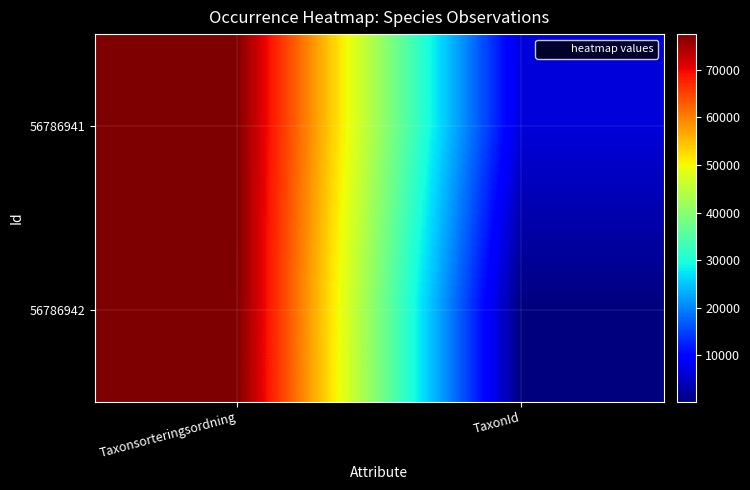

Rank the series by their maximum value, from lowest to highest.

56786941, 56786942